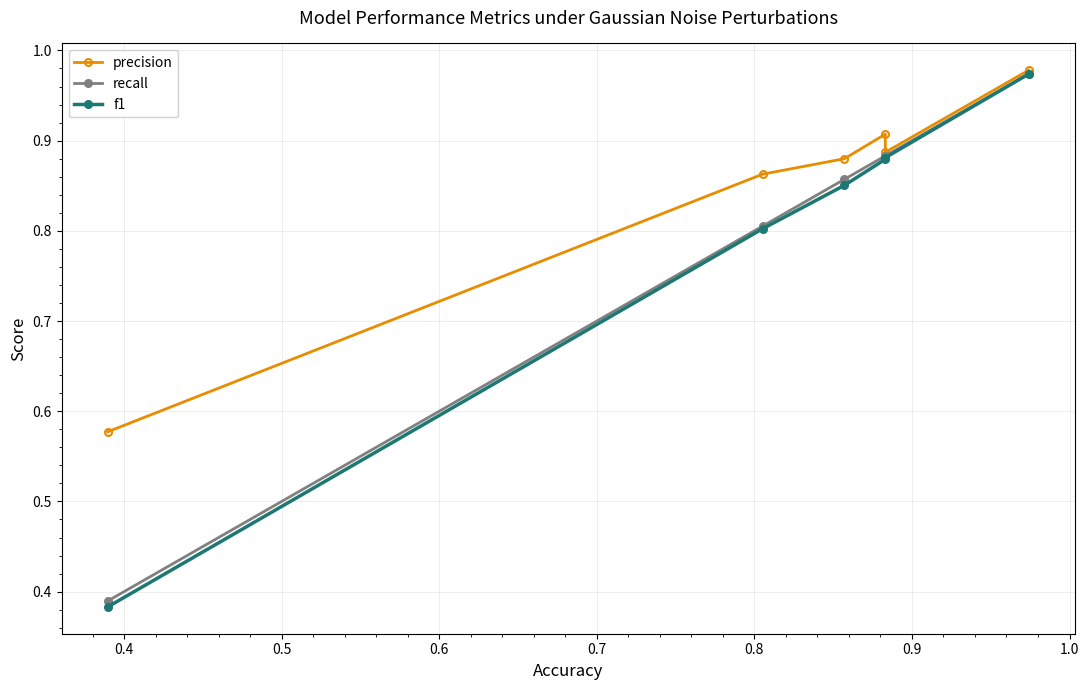

True or false: recall and precision intersect in this chart.

False